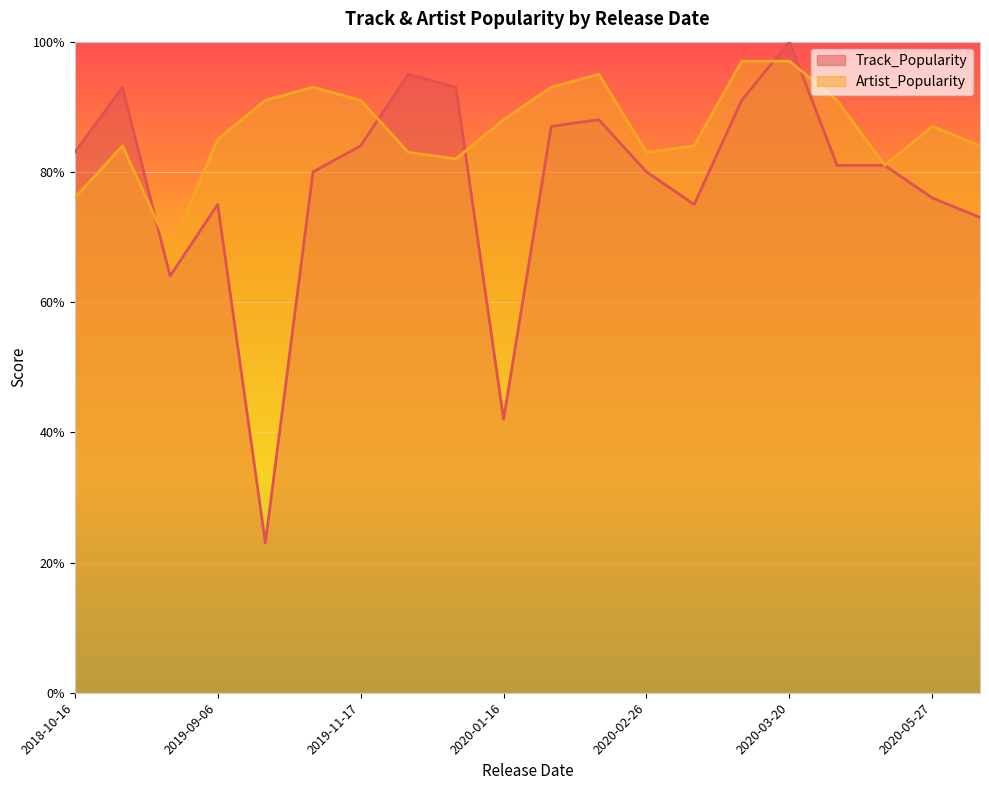

What is the maximum value for Track_Popularity?

100